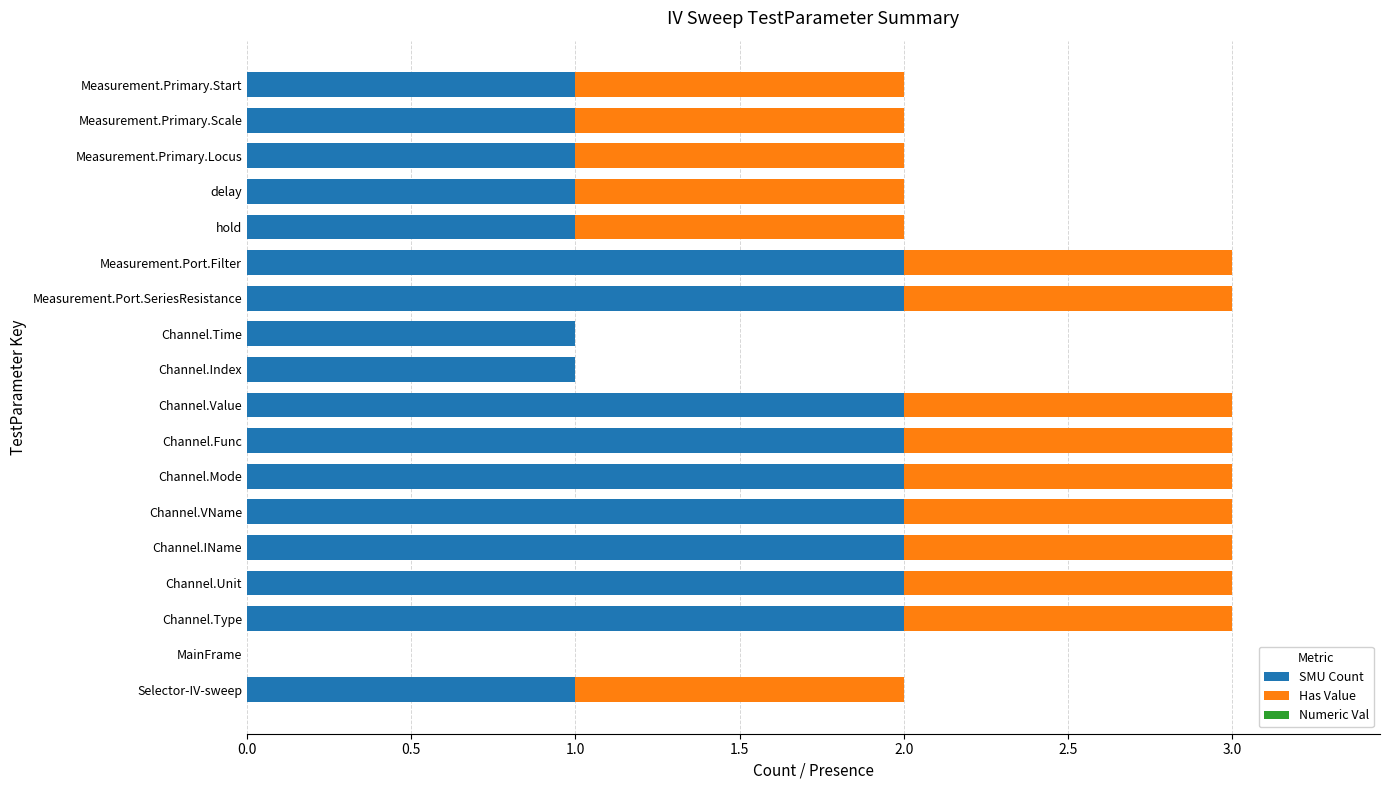

How many series are shown in this chart?

2